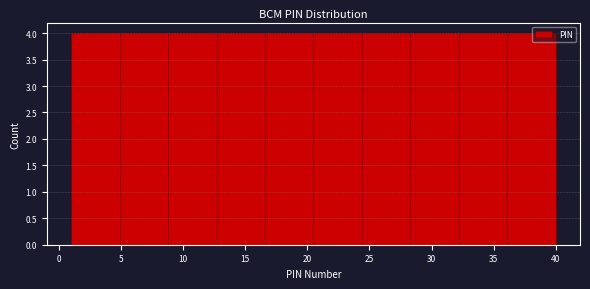

Reading left to right, transcribe this chart: for each bar, give the range it covers on the x-axis and its height. Neither the bar edges nor the heights are printed on the chart, so give them approximately, as read against the axes.

1.0 to 4.9: 4
4.9 to 8.8: 4
8.8 to 12.7: 4
12.7 to 16.6: 4
16.6 to 20.5: 4
20.5 to 24.4: 4
24.4 to 28.3: 4
28.3 to 32.2: 4
32.2 to 36.1: 4
36.1 to 40.0: 4